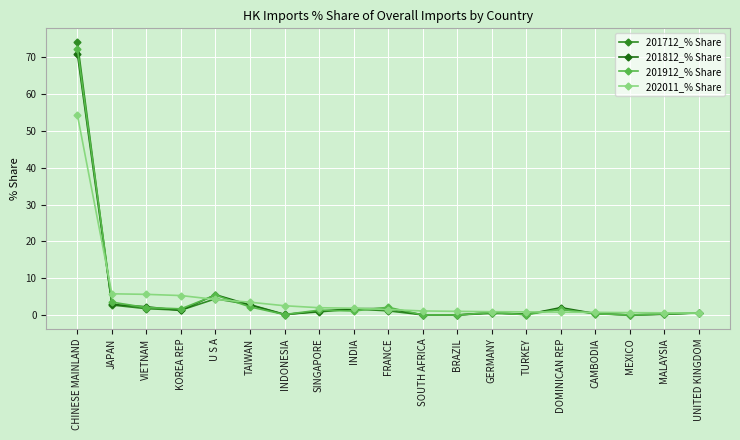

How many lines are shown in the chart?

4